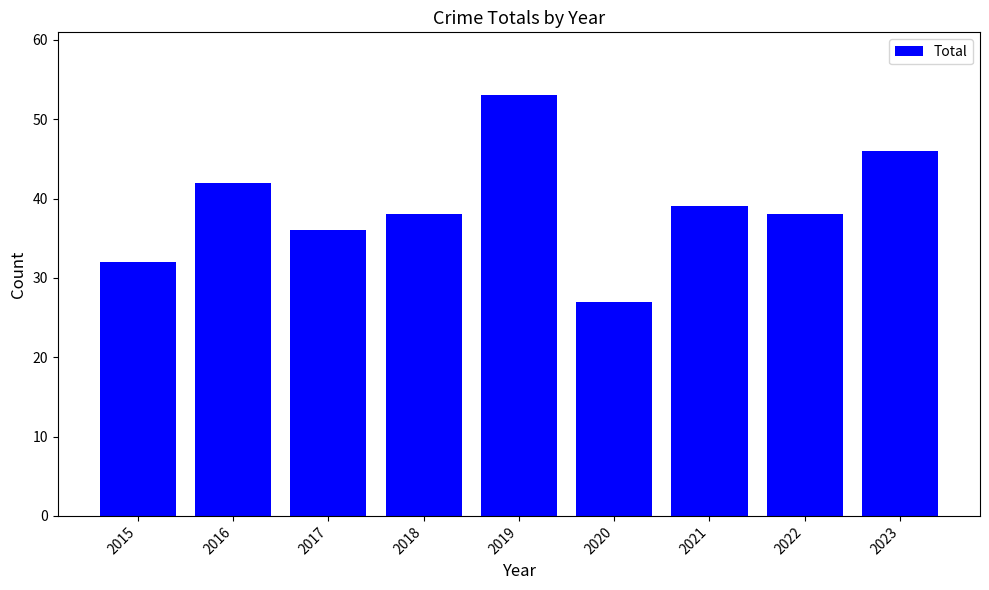

What is the difference between the maximum and minimum values?

26